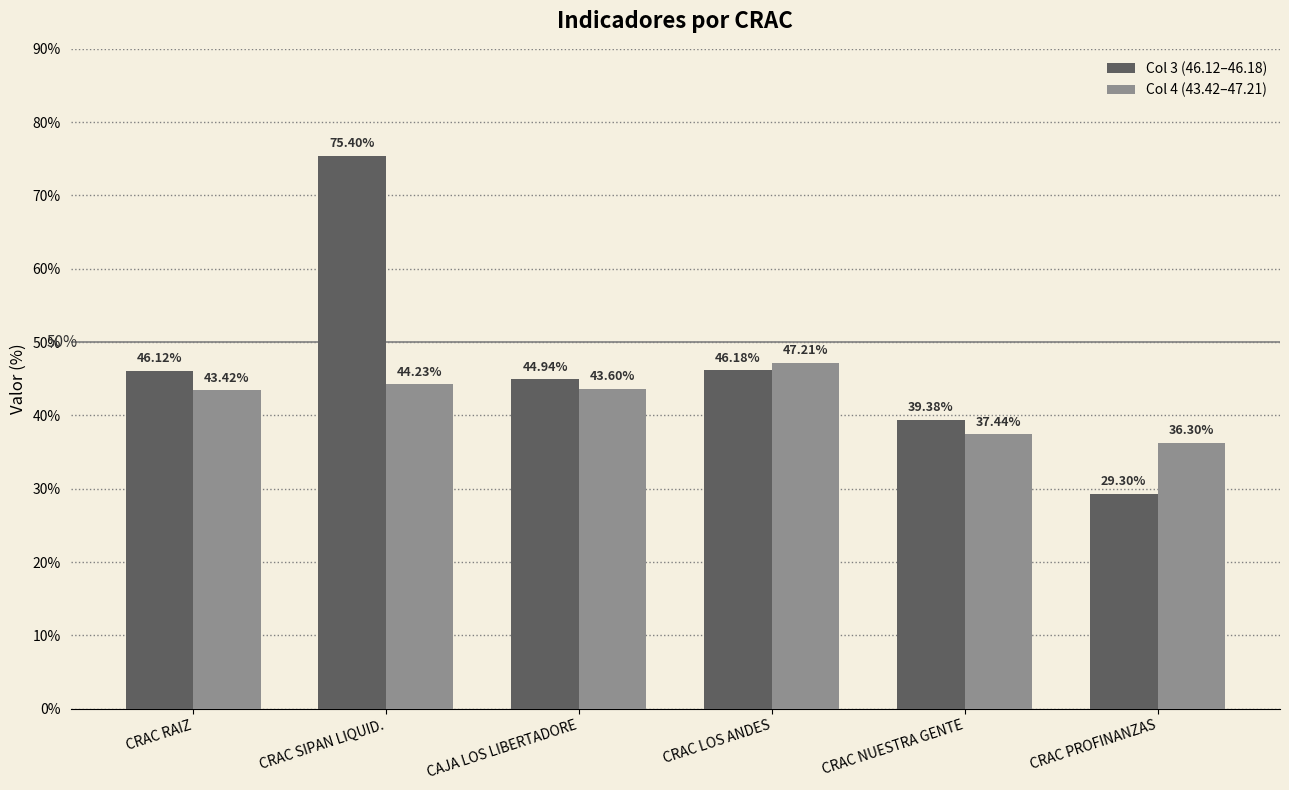

Which category has the lowest value in the Col 4 (43.42–47.21) series?

CRAC PROFINANZAS